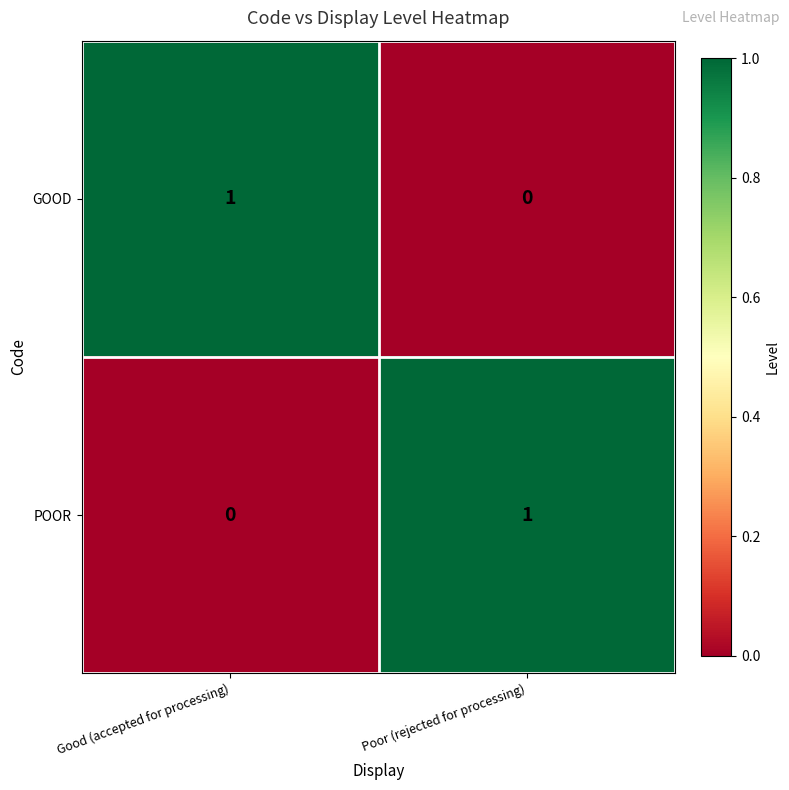

How many series are shown in this chart?

2